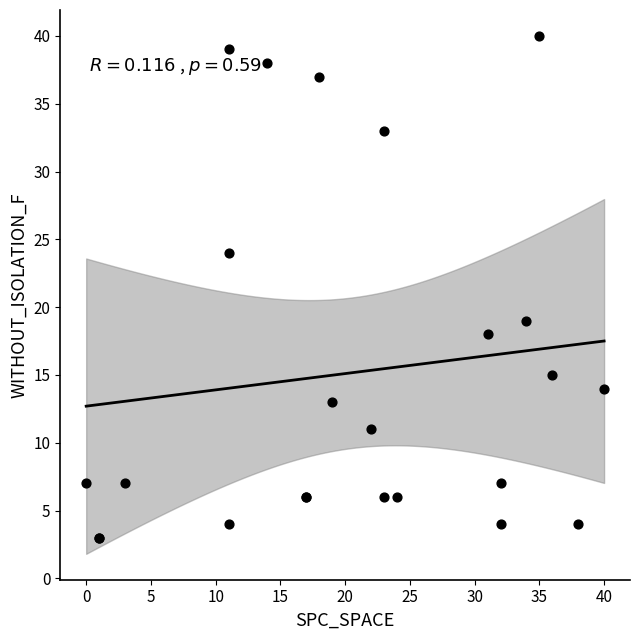

What Y value in the scatter plot is closest to 21?

19